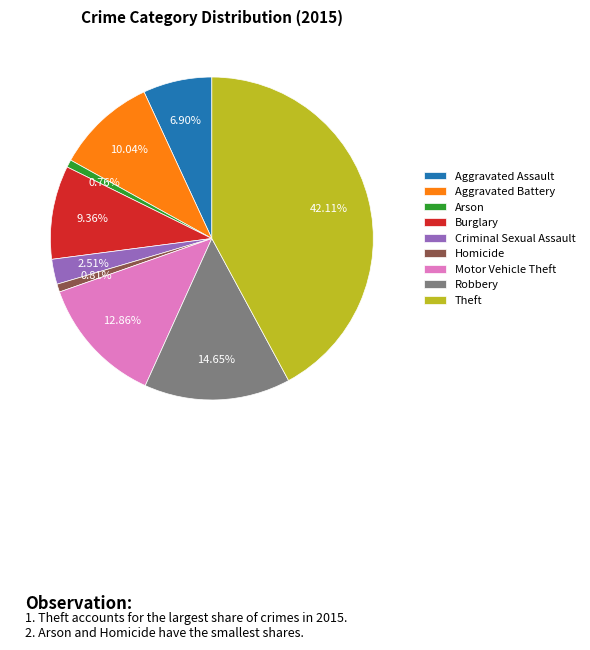

To the nearest percent, what is the combined percentage of Burglary and Criminal Sexual Assault?

12%